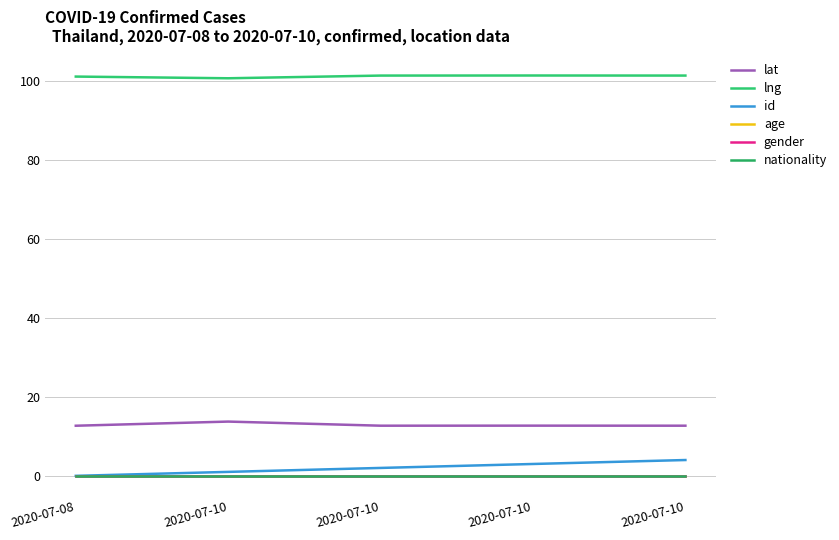

The value of age at 2020-07-10 is 0.0. True or false?

True